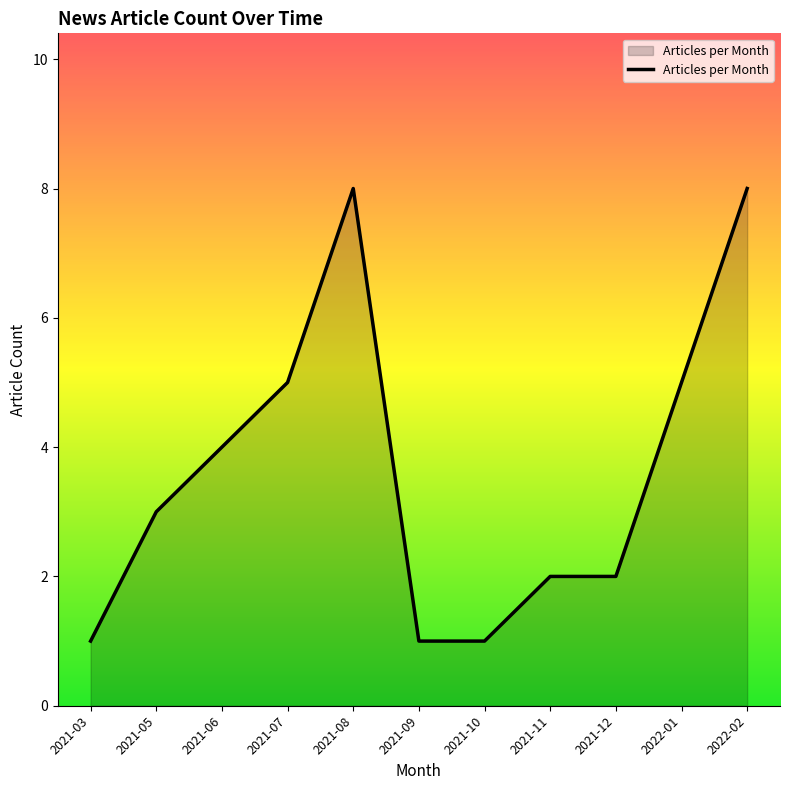

What is the smallest value displayed?

1